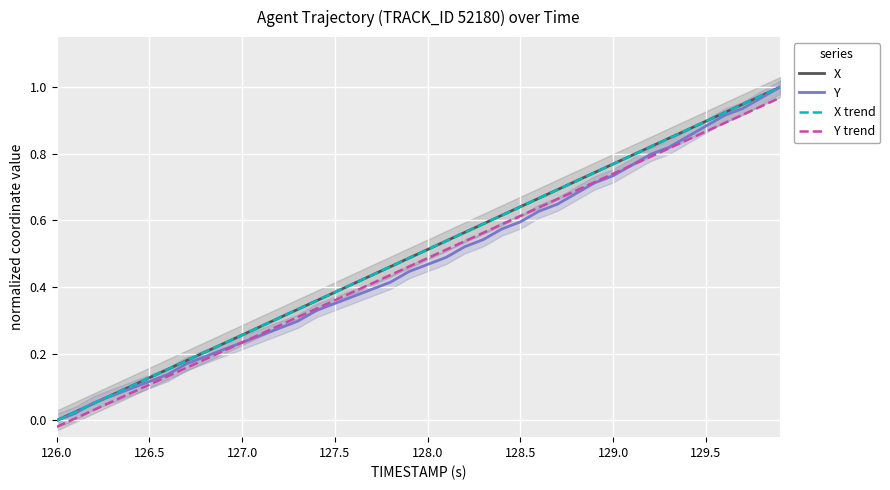

Which category has the lowest value in the X trend series?

126.0